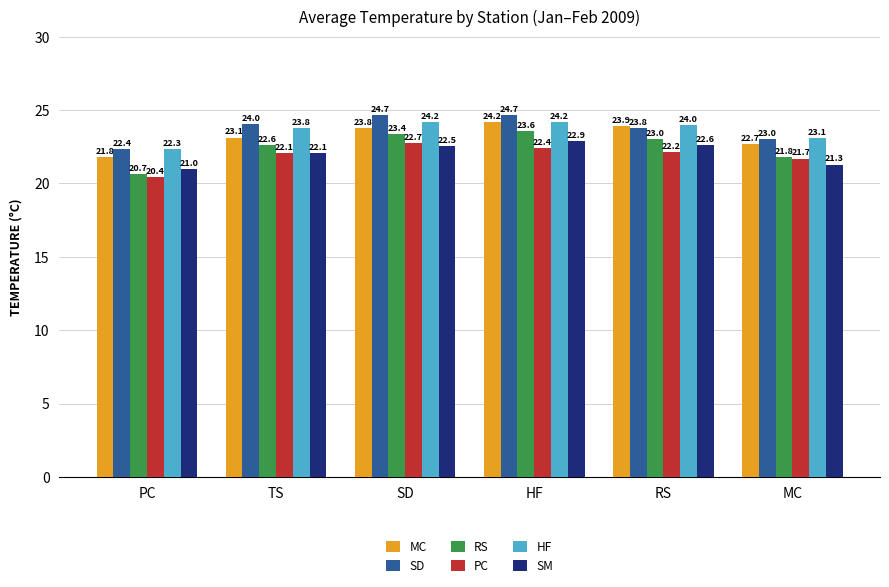

True or false: SD has a value of 23.8 at RS.

True